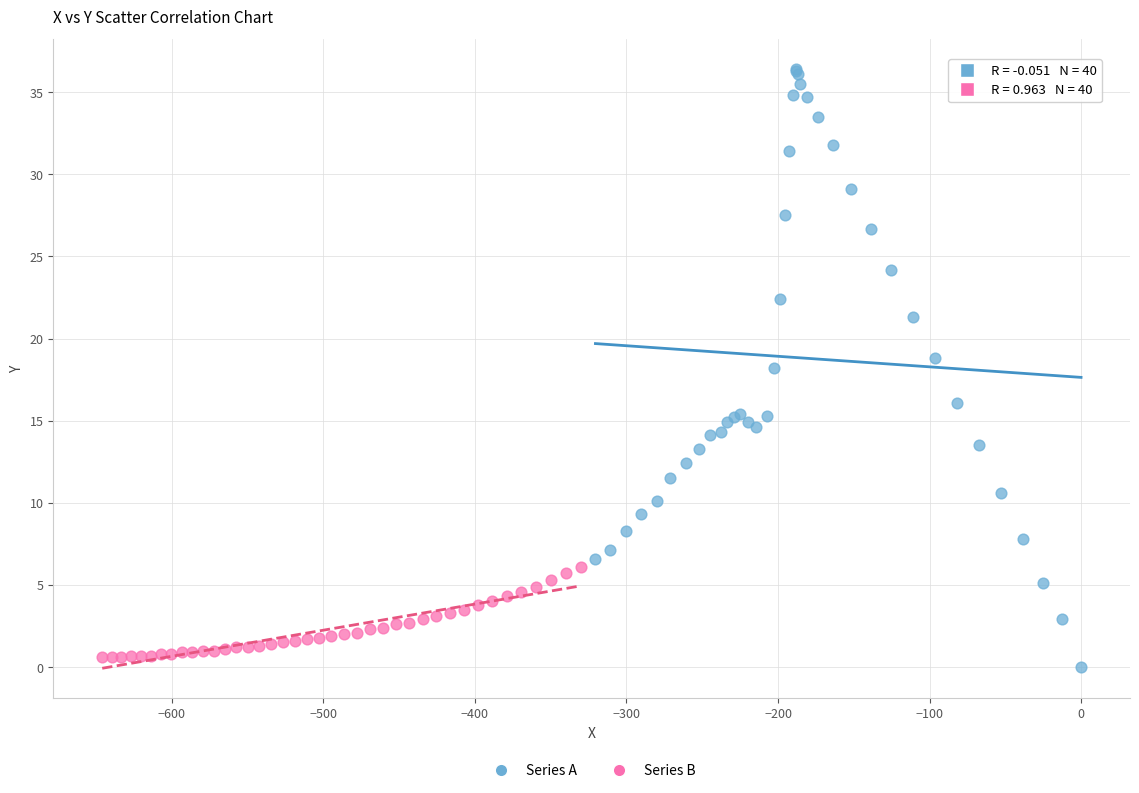

Which series contains the highest Y value?

Series A